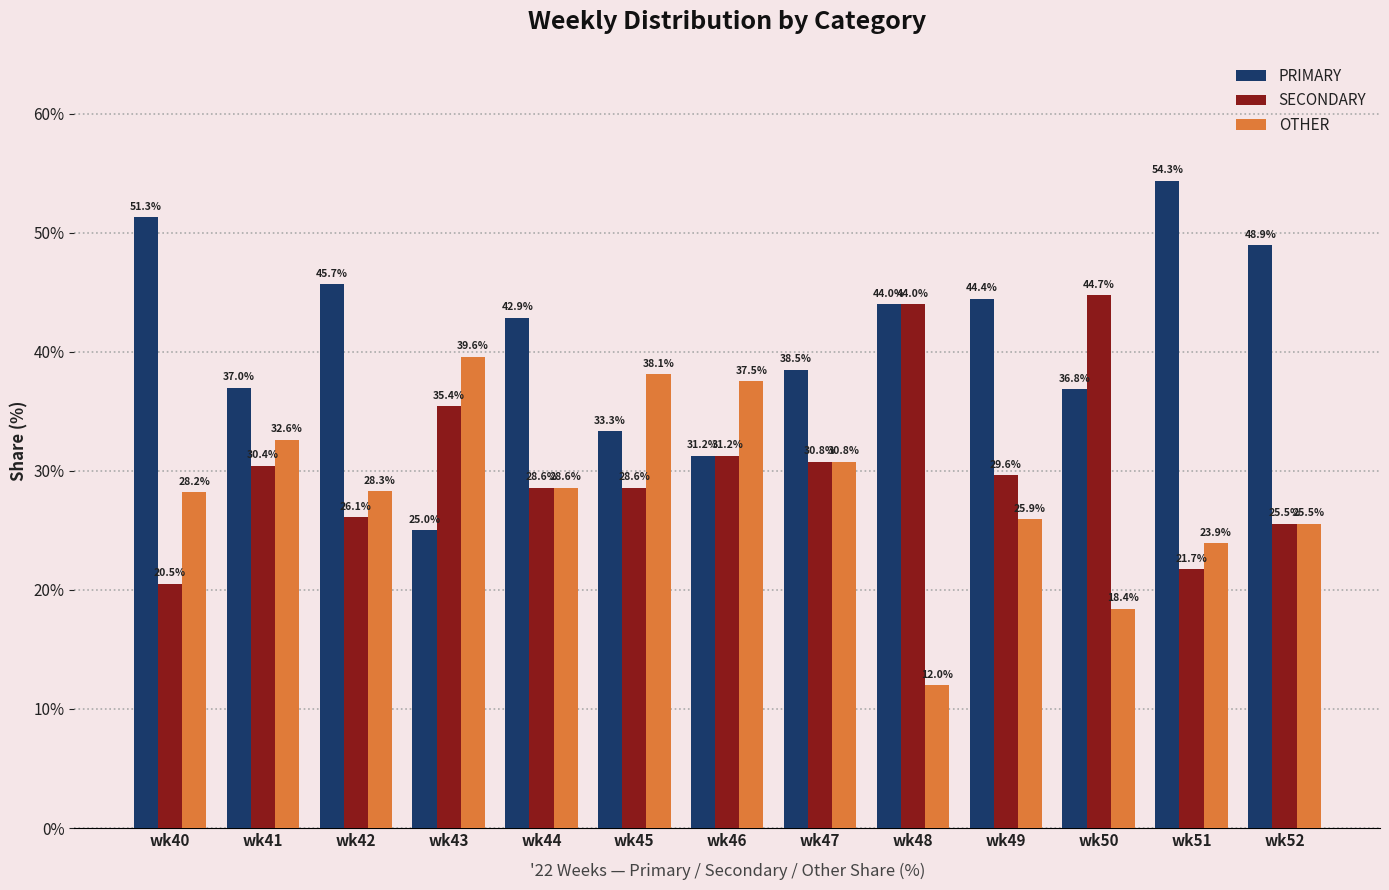

Read the PRIMARY value at wk42.

45.7